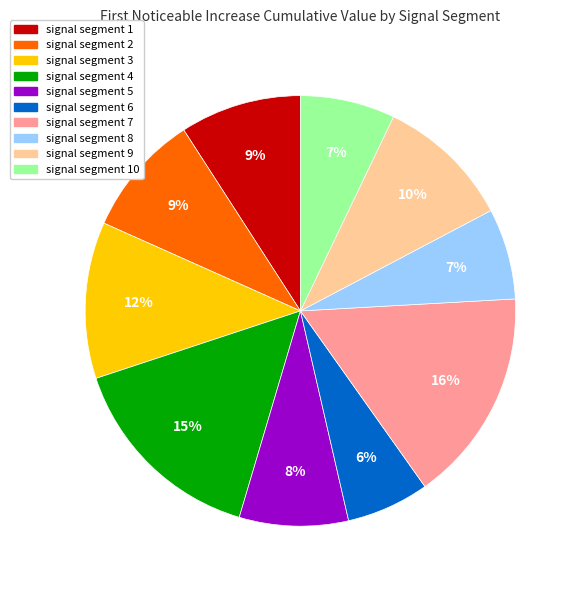

To the nearest percent, what is the difference between the largest and smallest slice percentages?

10%